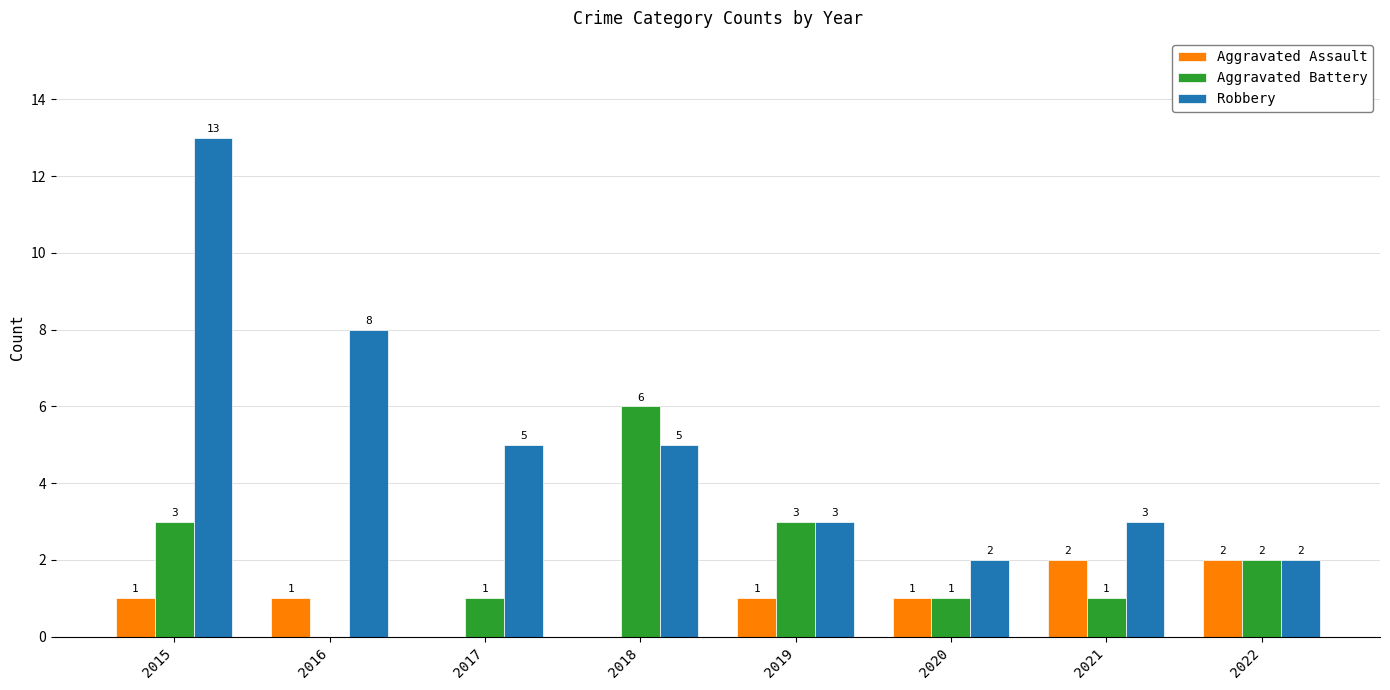

Which series changed the most between 2018 and 2020?

Aggravated Battery